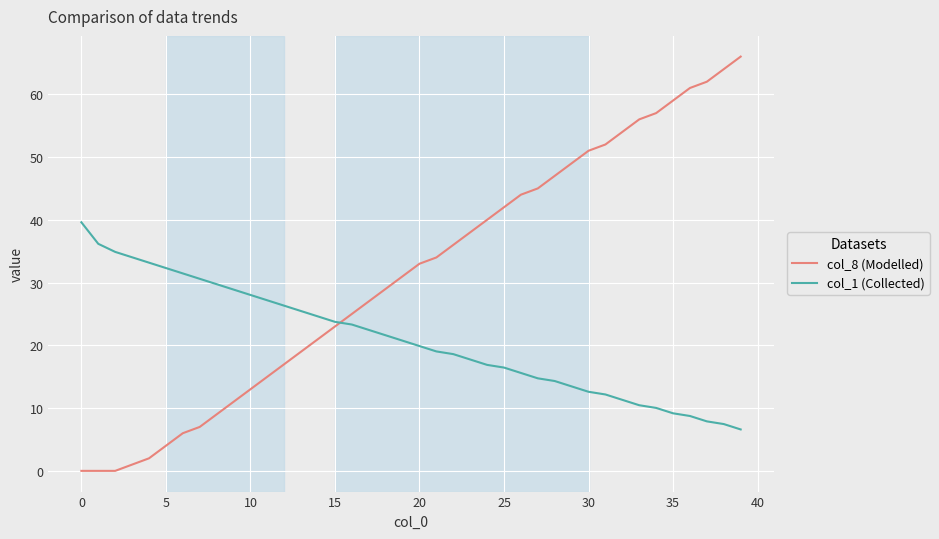

List the series in order of their peak value, lowest first.

col_1 (Collected), col_8 (Modelled)